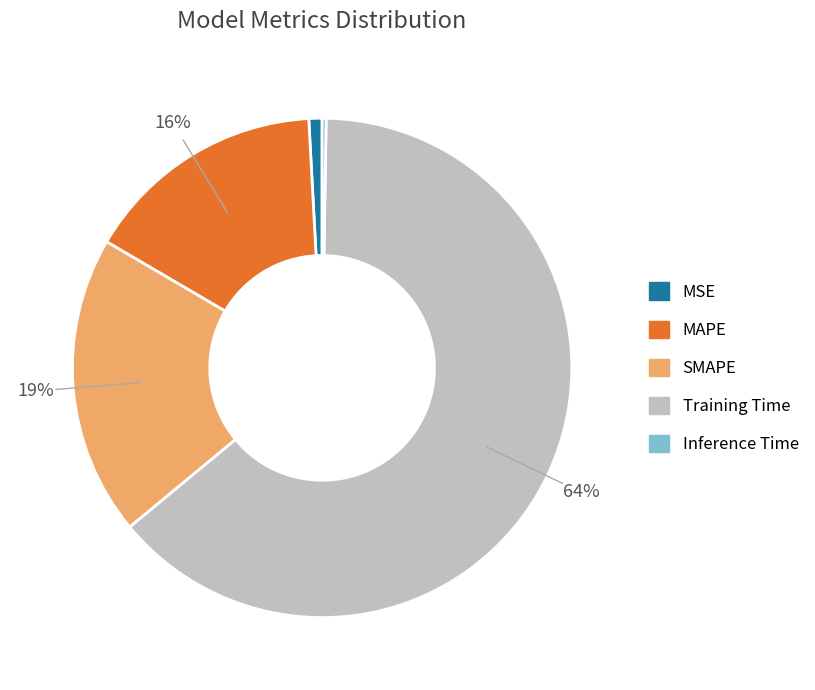

Which category has the biggest portion of the pie?

Training Time